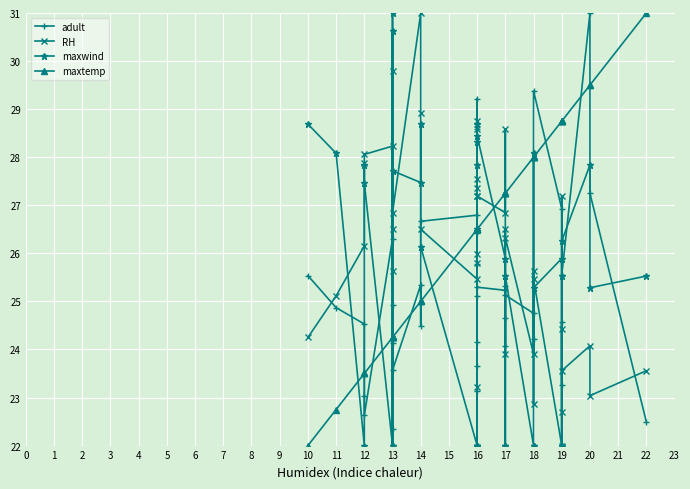

How many interior local peaks does the adult series have?

12